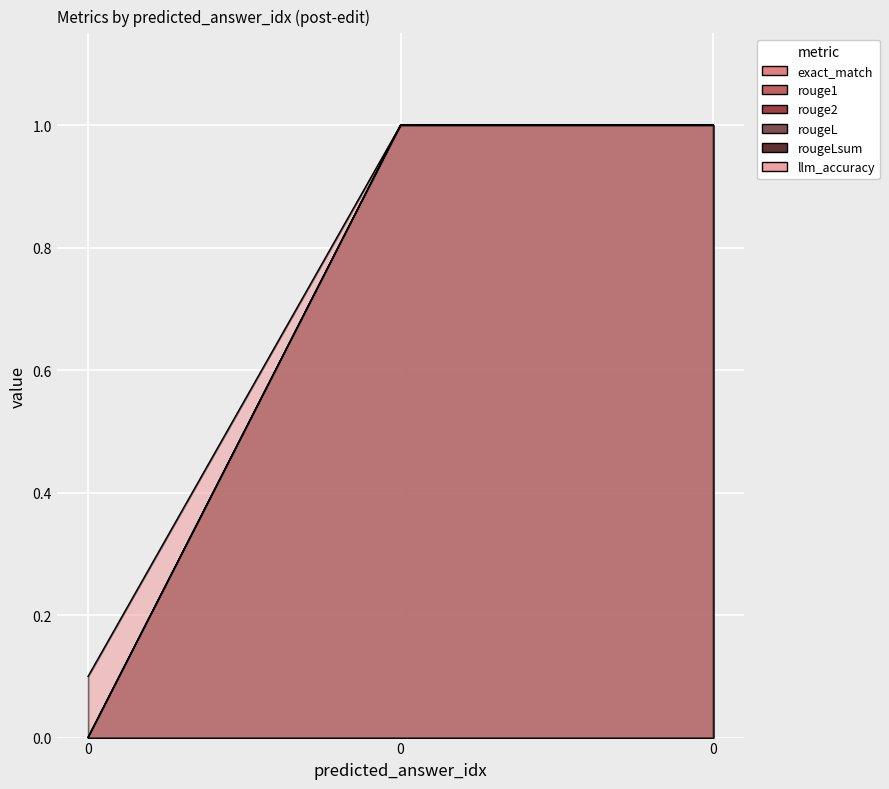

Count the rouge1 values in the range 0 to 1.

3